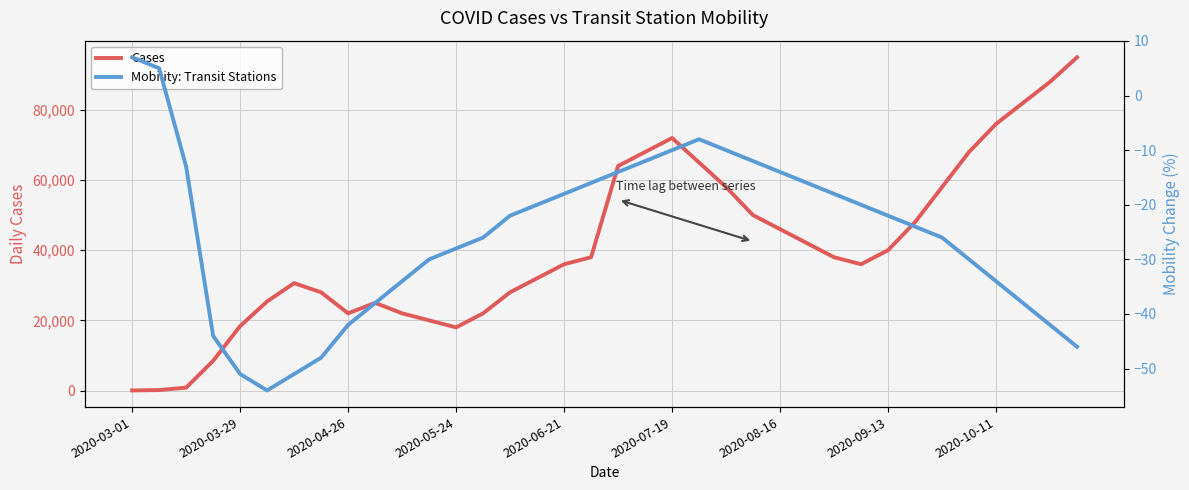

The Mobility: Transit Stations series shows -6 at 11. True or false?

False